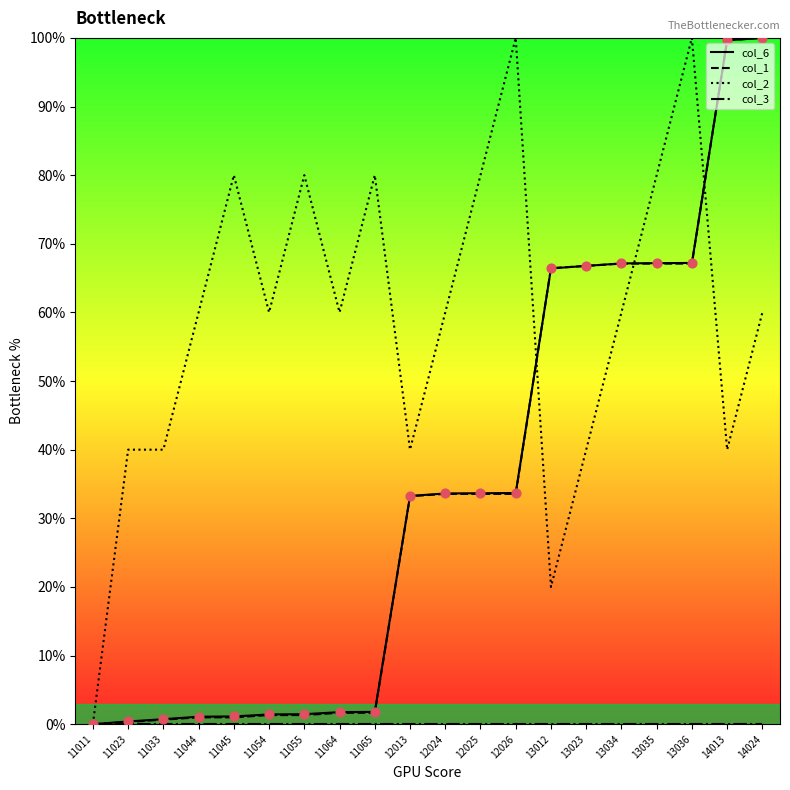

Is the value of col_6 at 12024 greater than the value of col_2 at 13023?

No